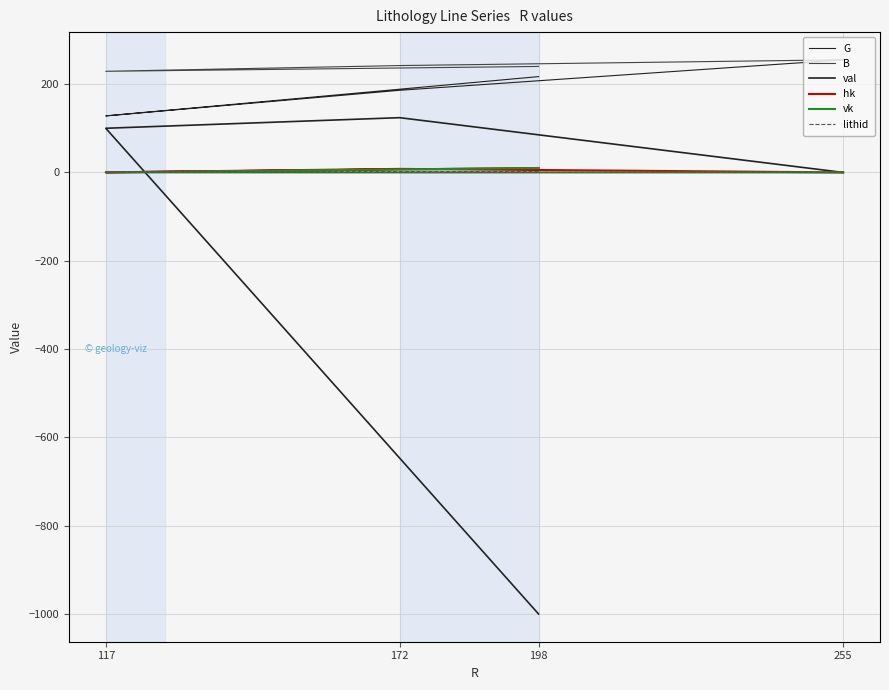

How many times do hk and lithid cross each other?

2